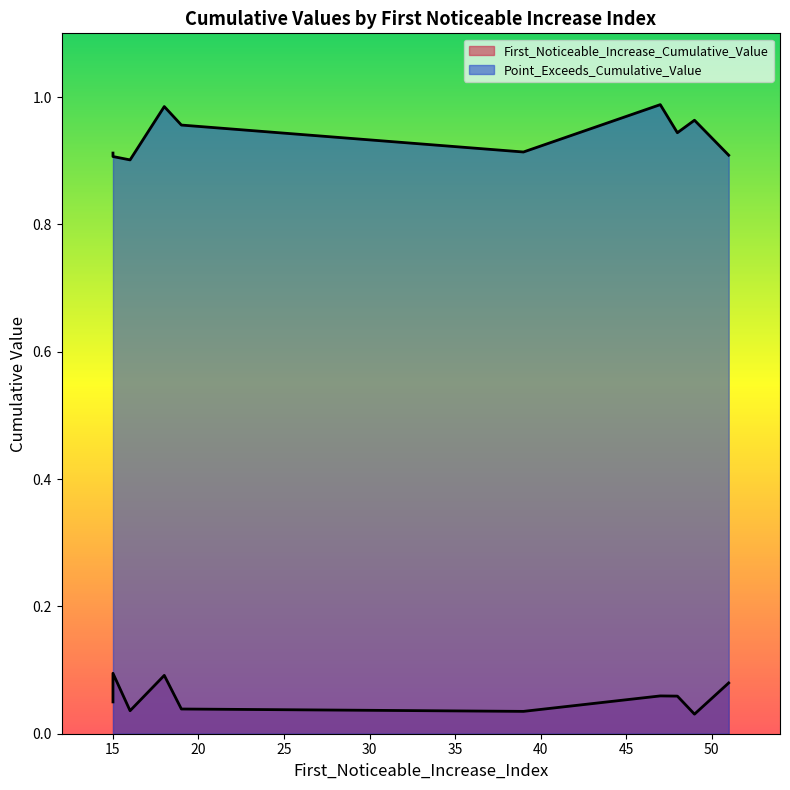

True or false: Point_Exceeds_Cumulative_Value has a value of 1.4 at 39.

False